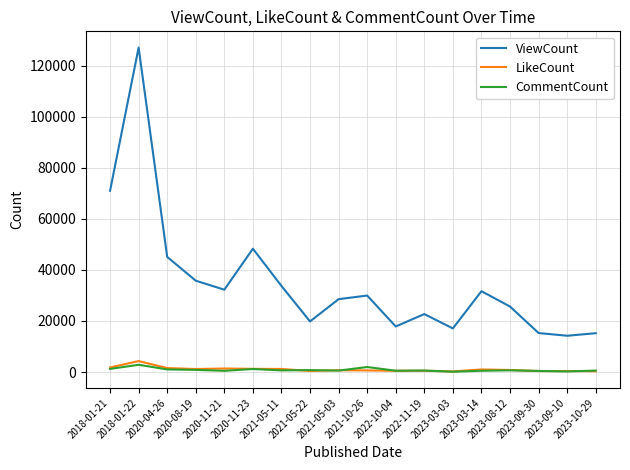

What is the maximum value shown in the chart?

127115